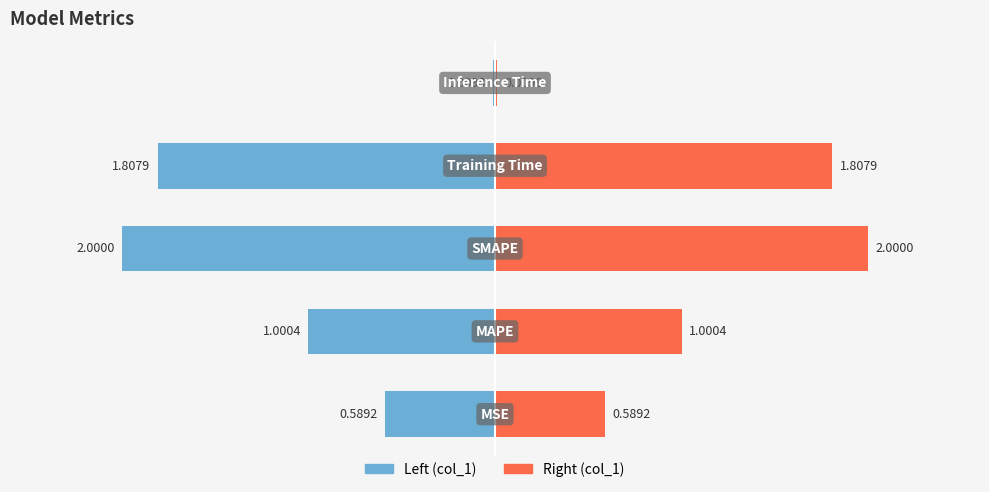

Reading right to left, list all the values displayed in this chart.

0.0	1.8	2.0	1.0	0.6